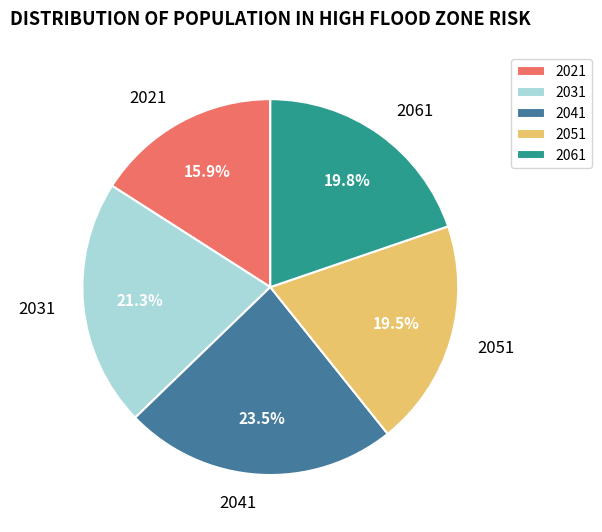

What percentage is the 2031 slice, to the nearest percent?

21%